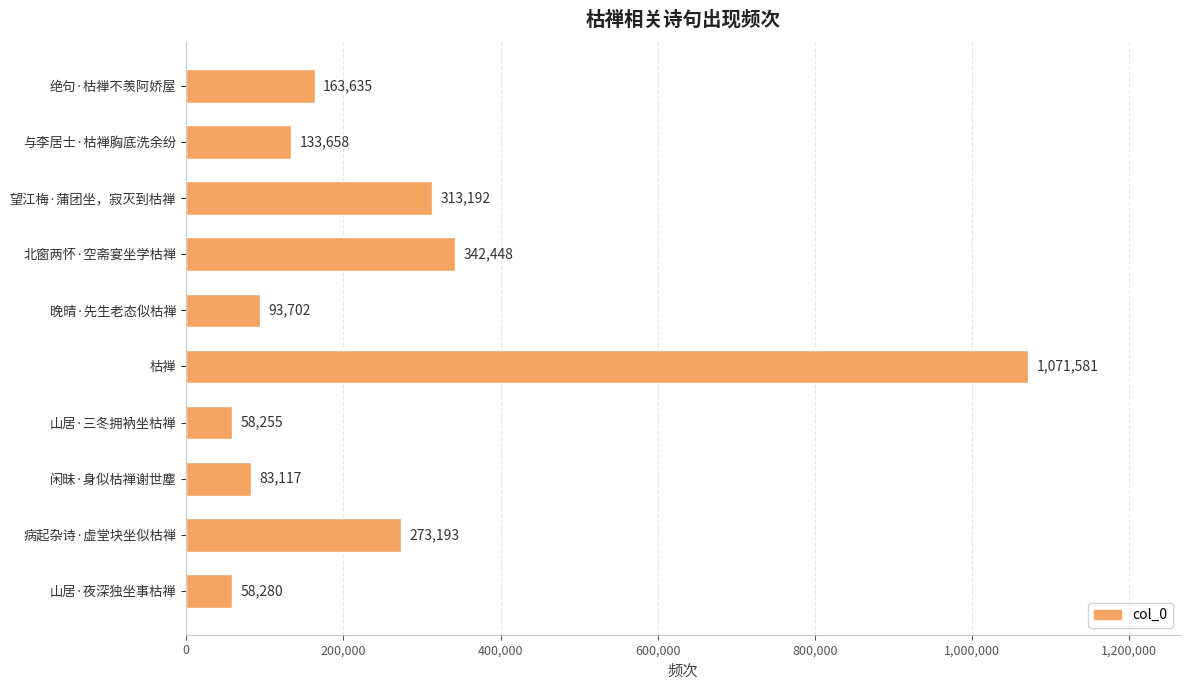

What is the label of the 3rd bar from the bottom?

闲昧·身似枯禅谢世麈